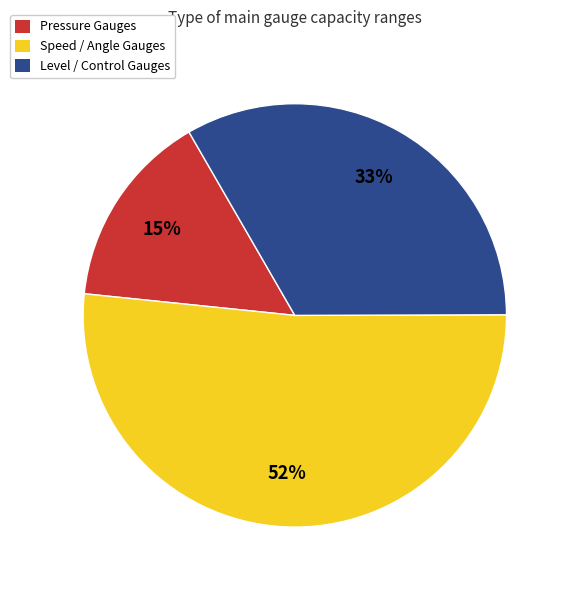

What percentage is the Speed / Angle Gauges slice, to the nearest percent?

52%